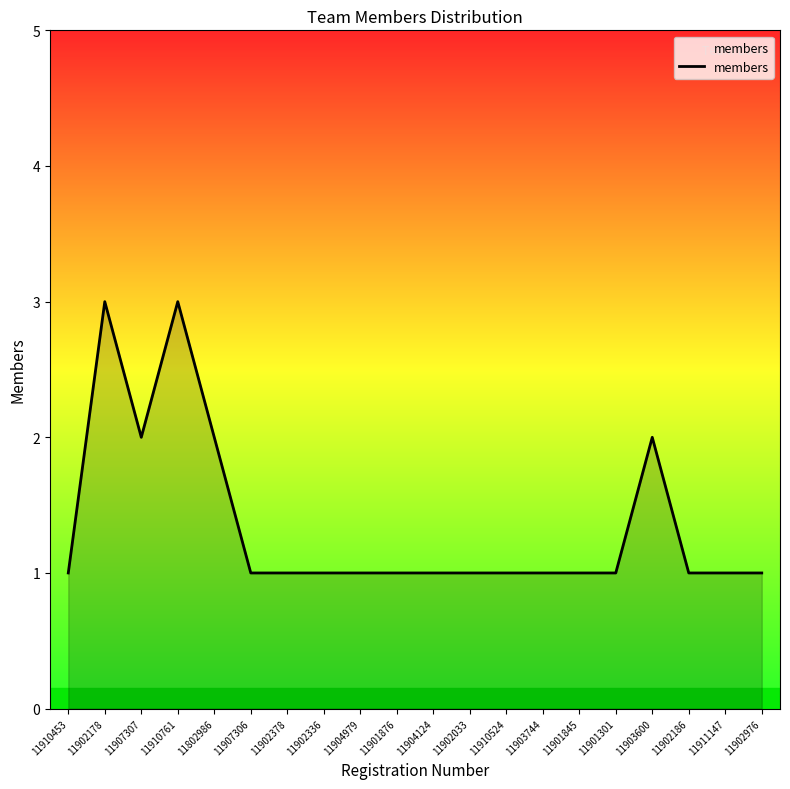

At which category does the data reach its first local peak?

11902178